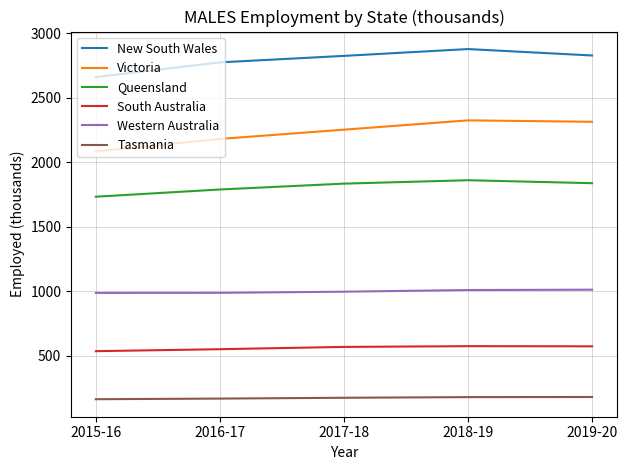

What is the difference between the Queensland values at 2017-18 and 2019-20?

3.4